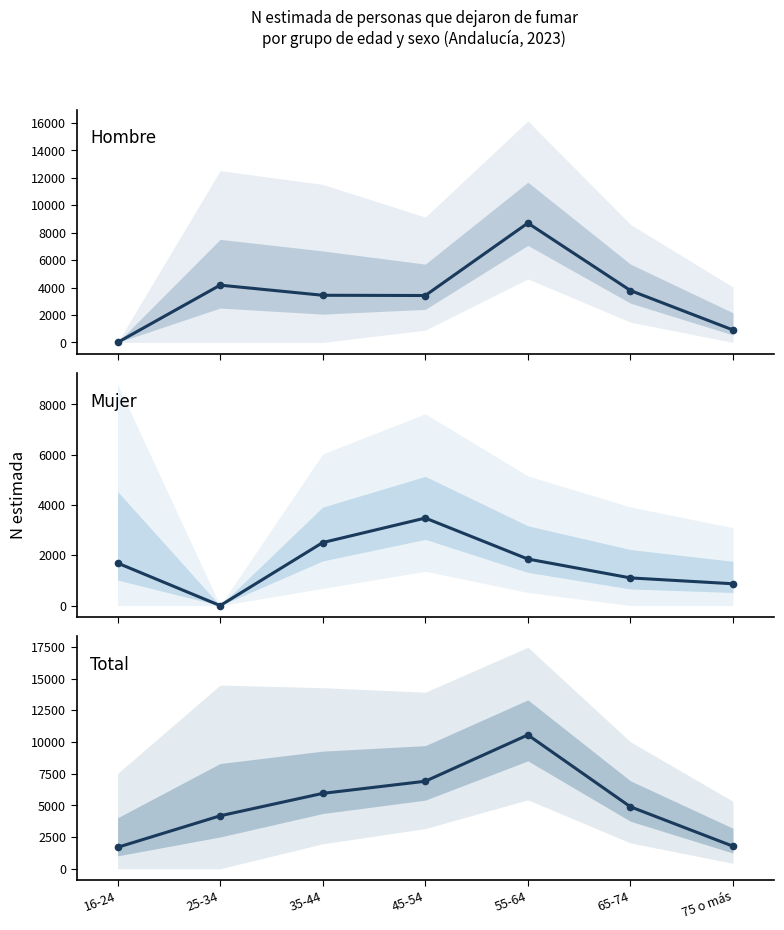

Is the value of Total at 55-64 greater than the value of Hombre at 45-54?

Yes